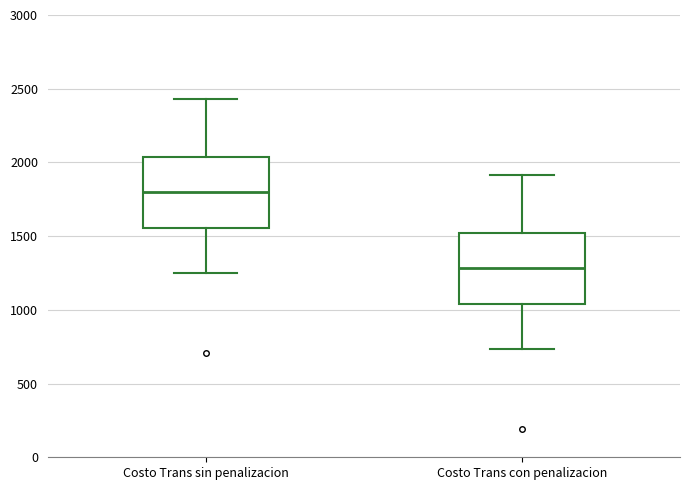

Reading left to right, read every box against the y-axis: the position of its median line, the range the box covers, and the ends of its whiskers. The values are not printed on the chart, so give them approximately, as read against the axis.

Costo Trans sin penalizacion: median 1800, box 1550 to 2050, whiskers 1250 to 2450
Costo Trans con penalizacion: median 1300, box 1050 to 1500, whiskers 750 to 1900